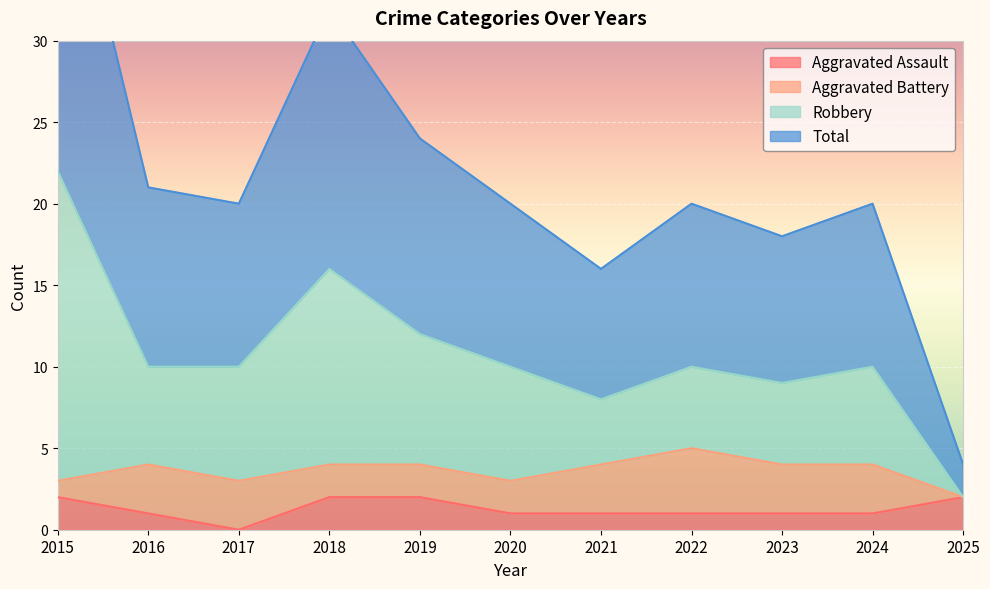

Which series has the largest total across all categories?

Total